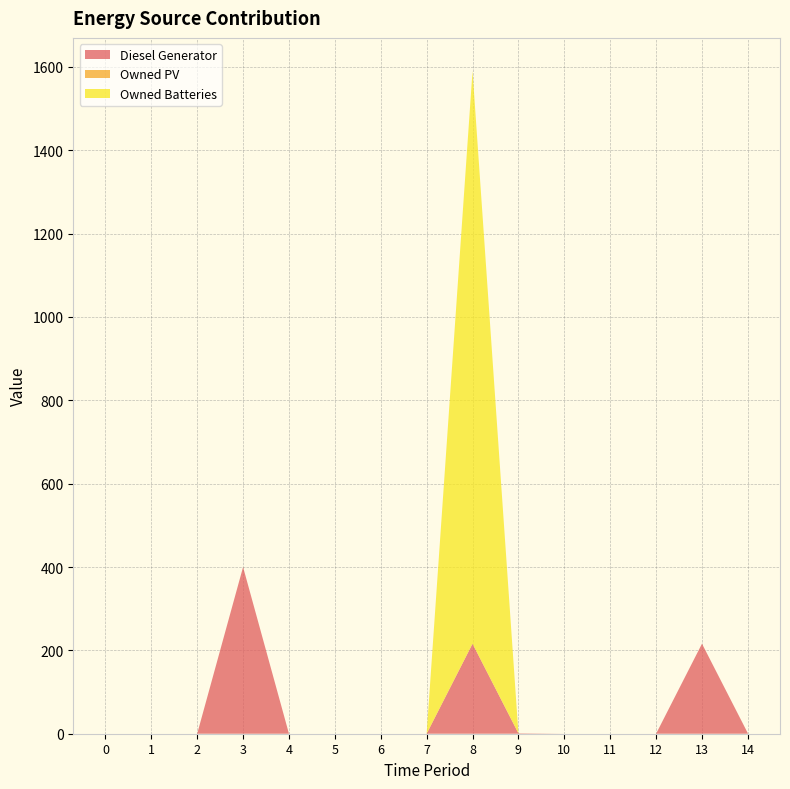

Reading right to left, transcribe all the data shown in this chart.

Diesel Generator: 1	216	0	0	0	1	216	0	0	0	0	400	0	0	0
Owned PV: 0	0	0	0	0	0	0	0	0	0	0	0	0	0	0
Owned Batteries: 0	0	0	0	0	0	1374	0	0	0	0	0	0	0	0